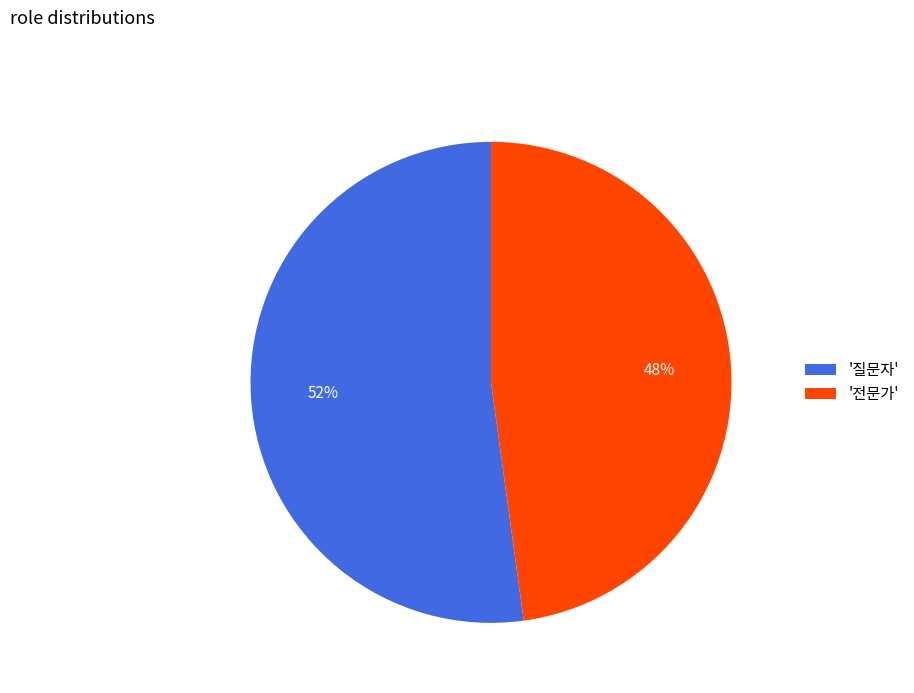

Is it true that '전문가' is 57% of the pie?

False